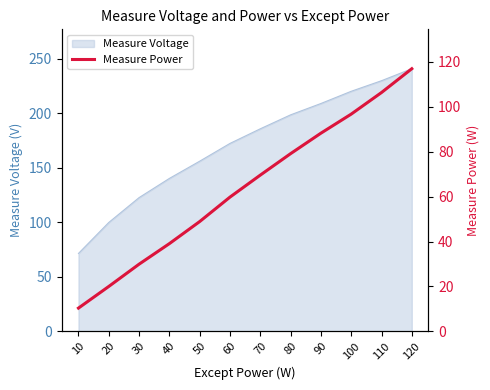

Reading left to right, what are all the values shown in this chart?

10.3	20.0	29.9	39.1	48.9	59.8	69.6	79.1	88.3	96.8	106.4	117.0